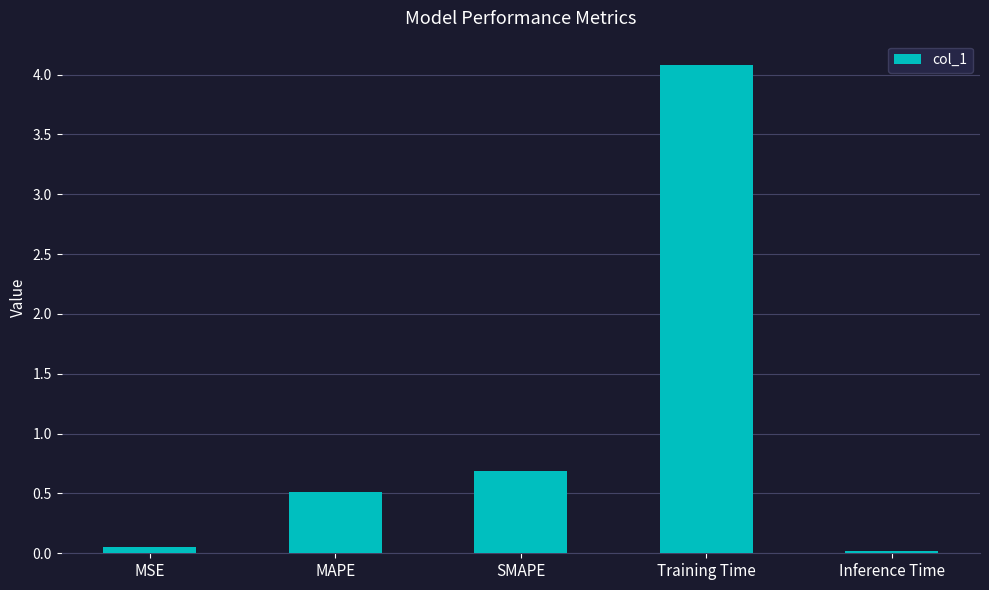

Count the number of categories in the chart.

5